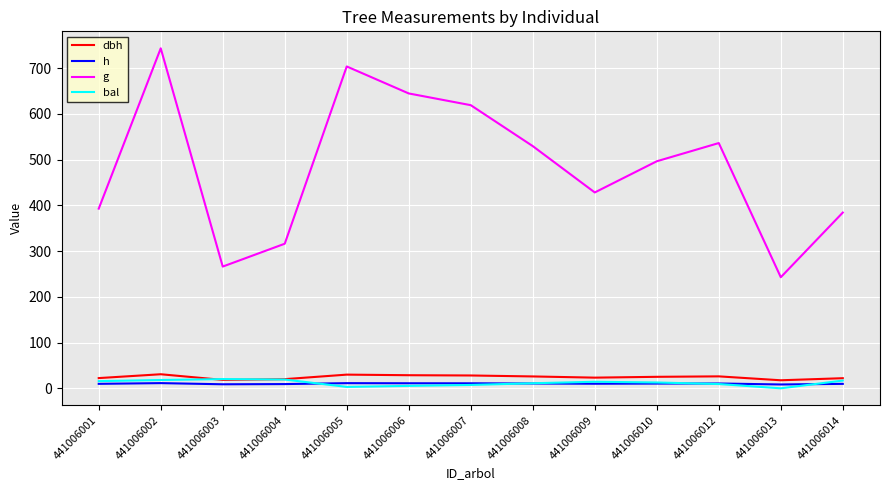

What is the spread (max minus min) of values at 441006006?

639.3